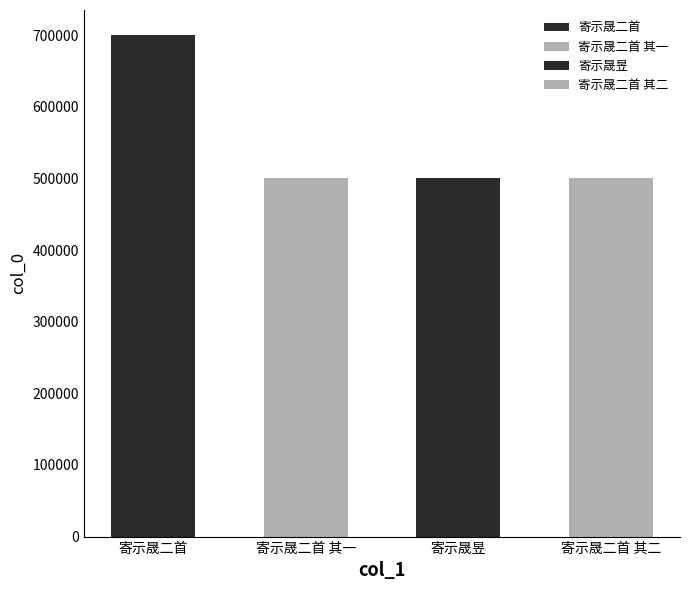

Which has a higher value, 寄示晟二首 or 寄示晟二首 其一?

寄示晟二首